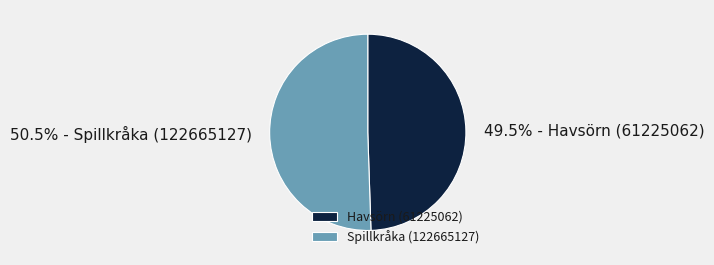

Combined, what portion of the pie is Spillkråka (122665127) and Havsörn (61225062)?

100.0%